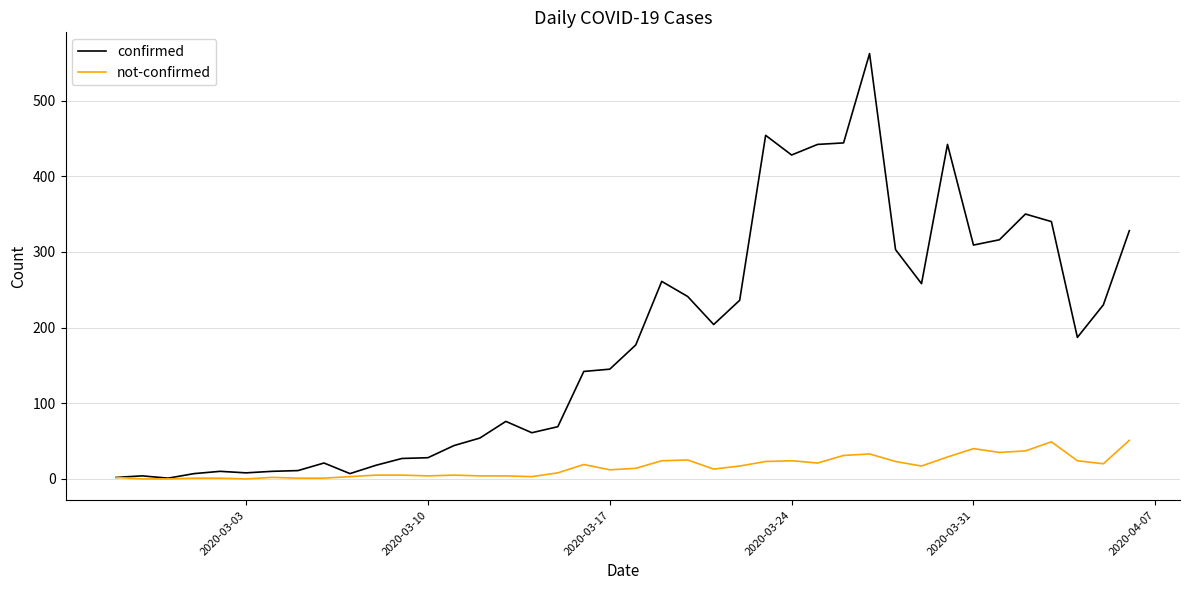

Which series has the largest total across all categories?

confirmed